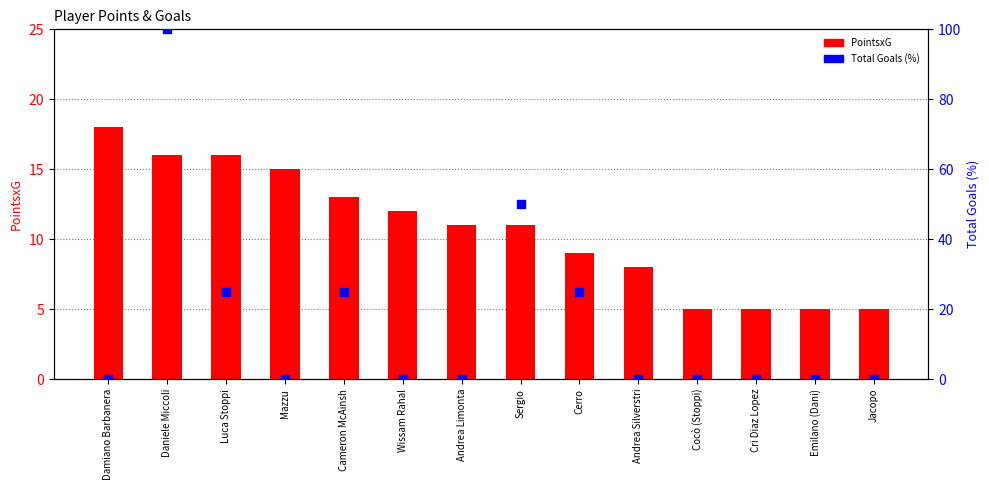

Which series has the largest total across all categories?

Total Goals (%)